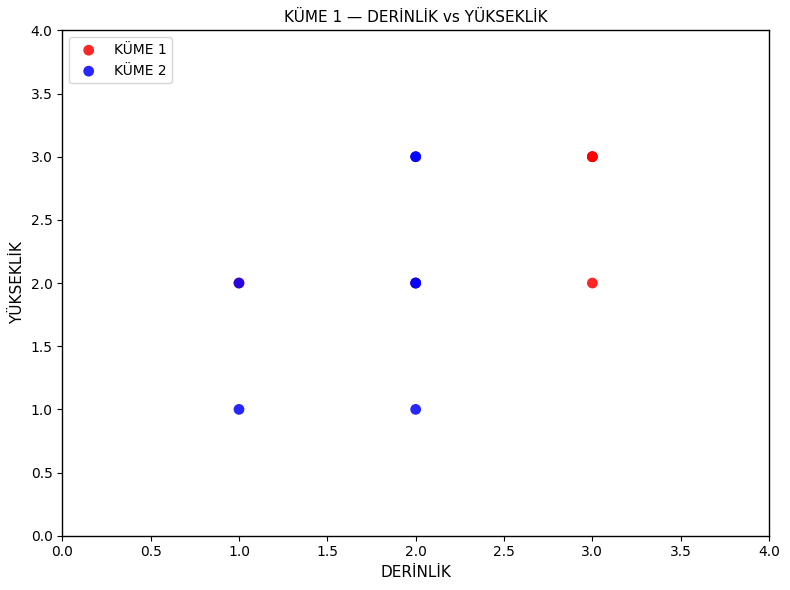

Which series has the widest spread of Y values?

KÜME 2